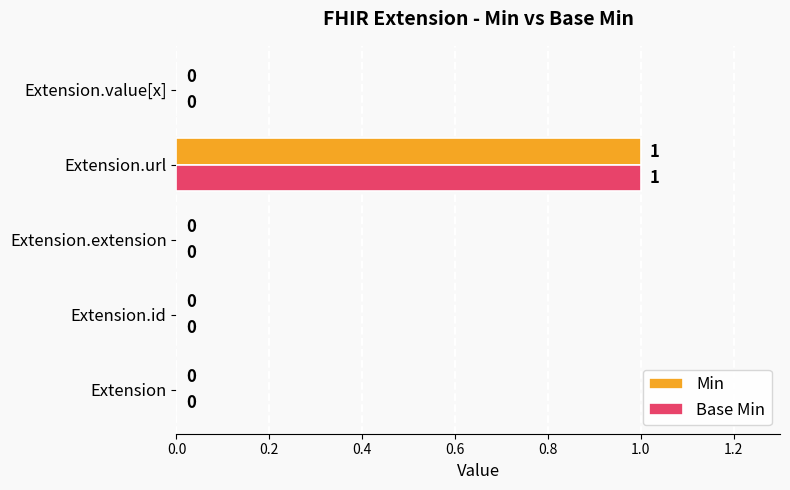

The Min series shows 0 at Extension.extension. True or false?

True